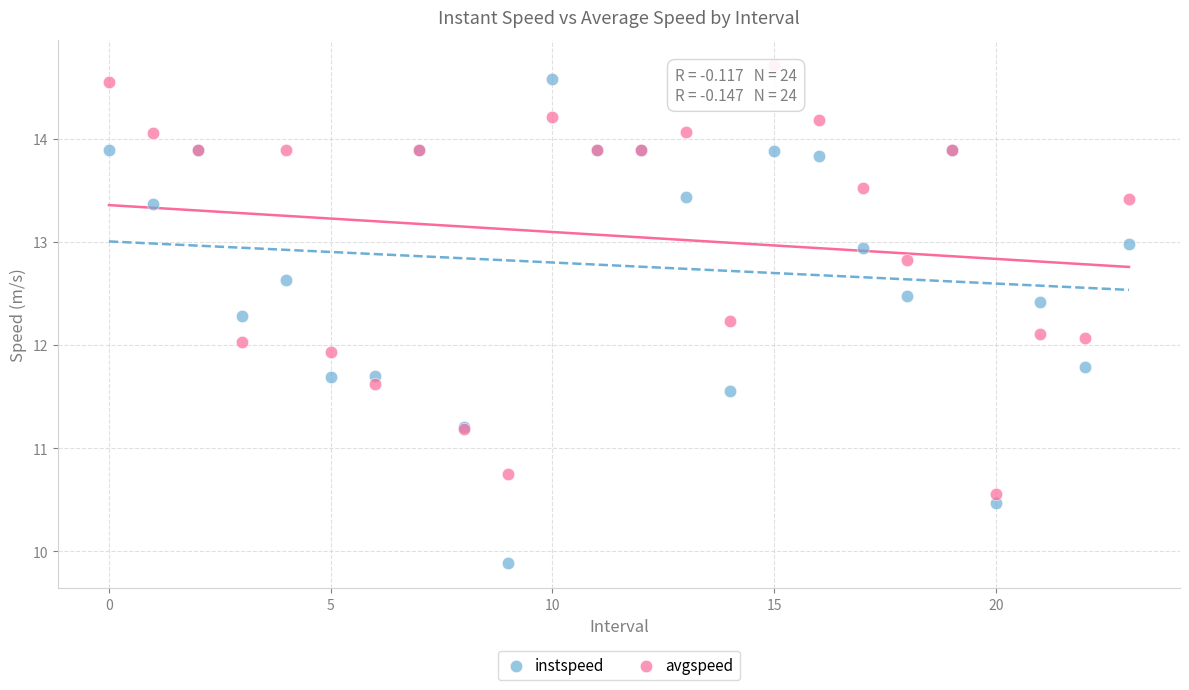

Which series has the widest spread of Y values?

instspeed